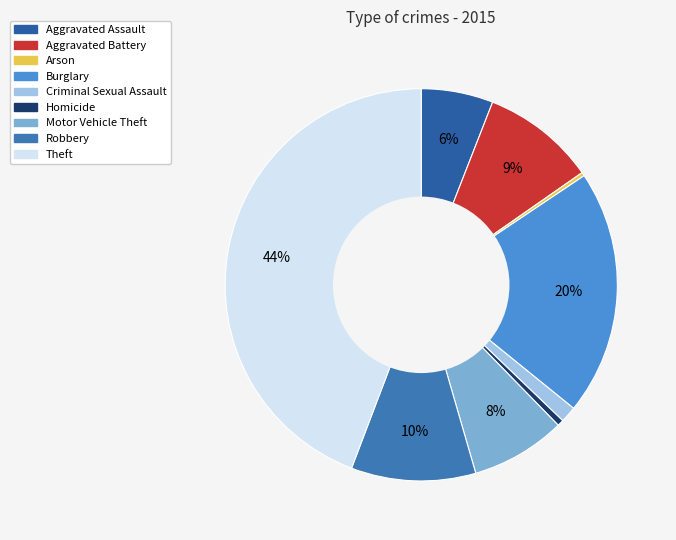

How many segments does this pie chart have?

9